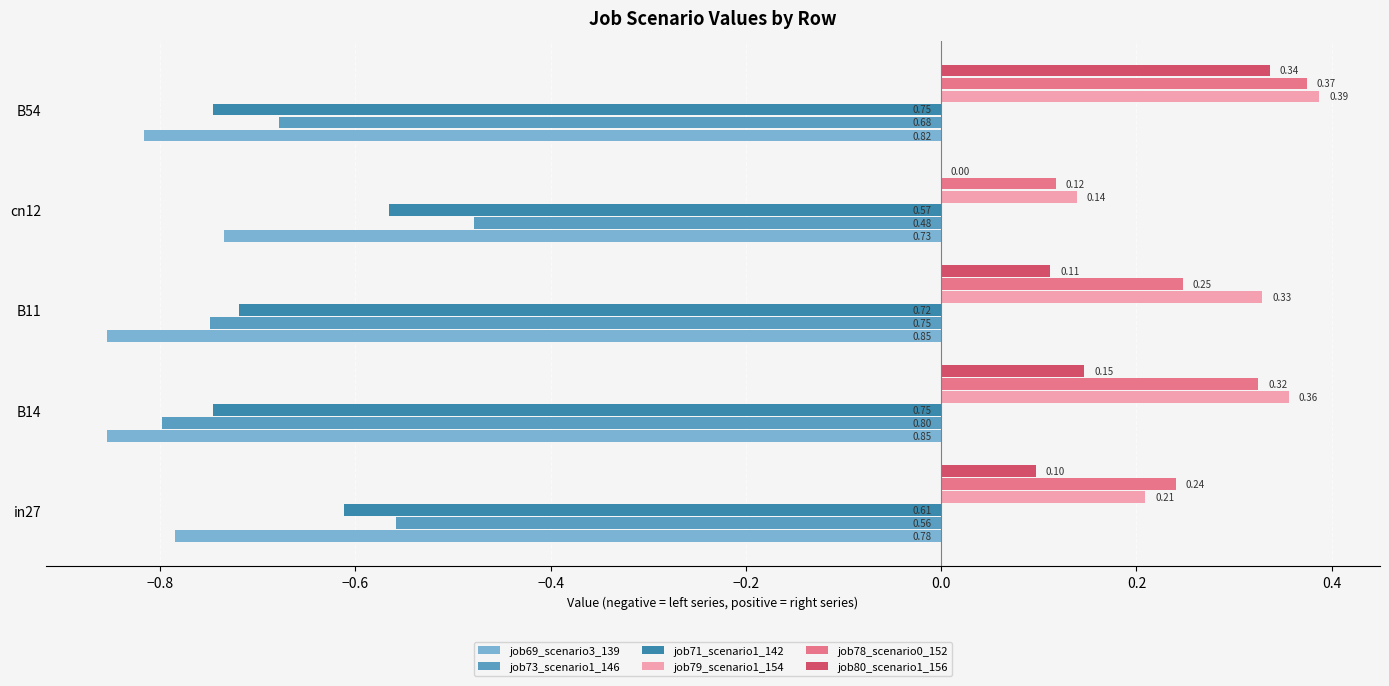

At which category is the sum across all series the highest?

B54